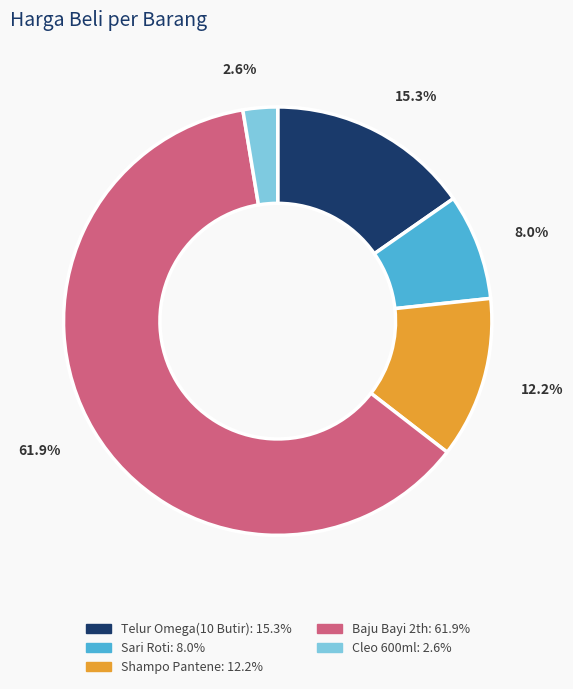

Combined, what portion of the pie is Shampo Pantene and Sari Roti?

20.2%